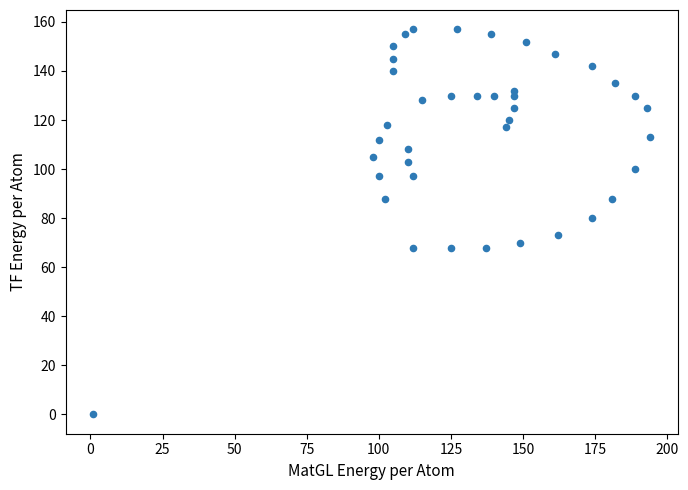

What is the range of X values (max minus min)?

193